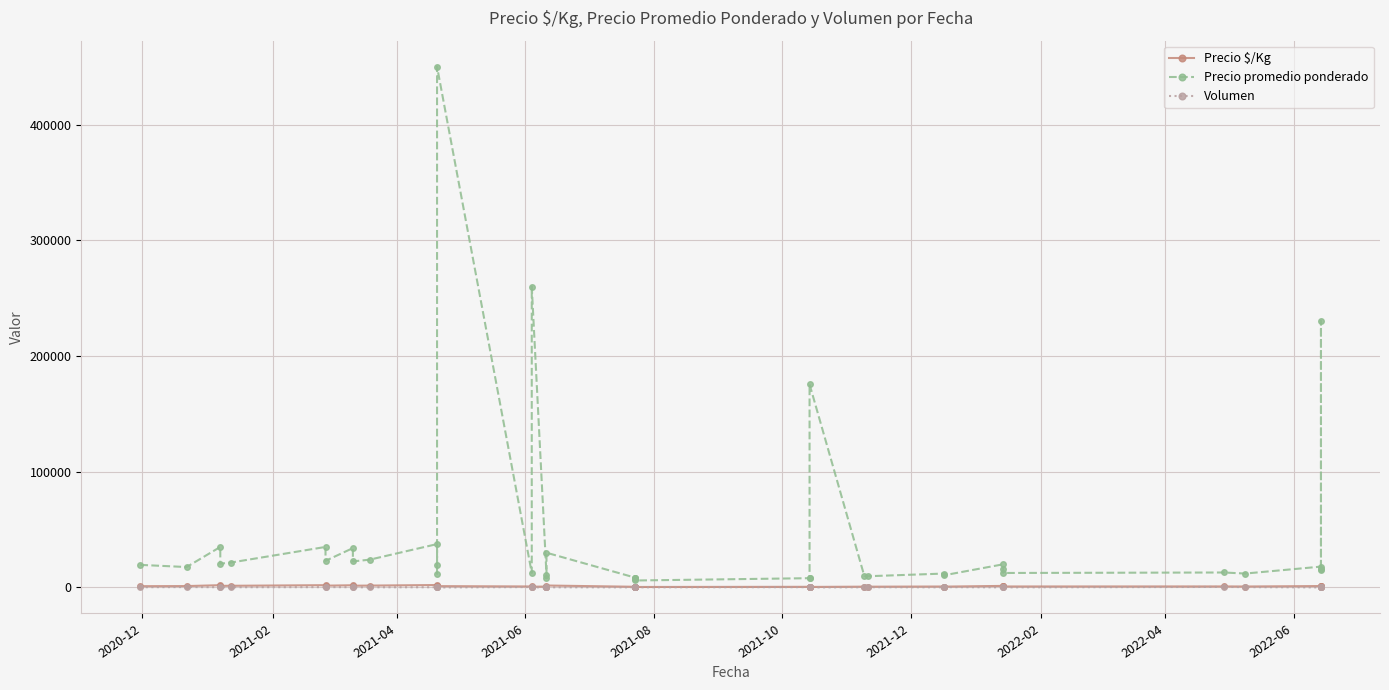

True or false: Volumen and Precio promedio ponderado intersect in this chart.

False